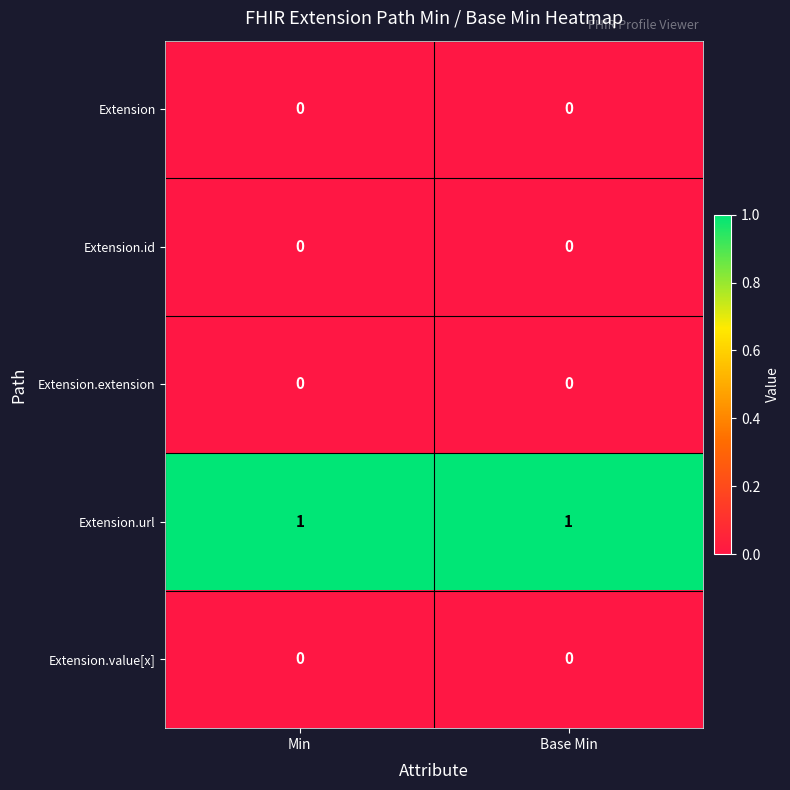

What is the greatest value displayed?

1